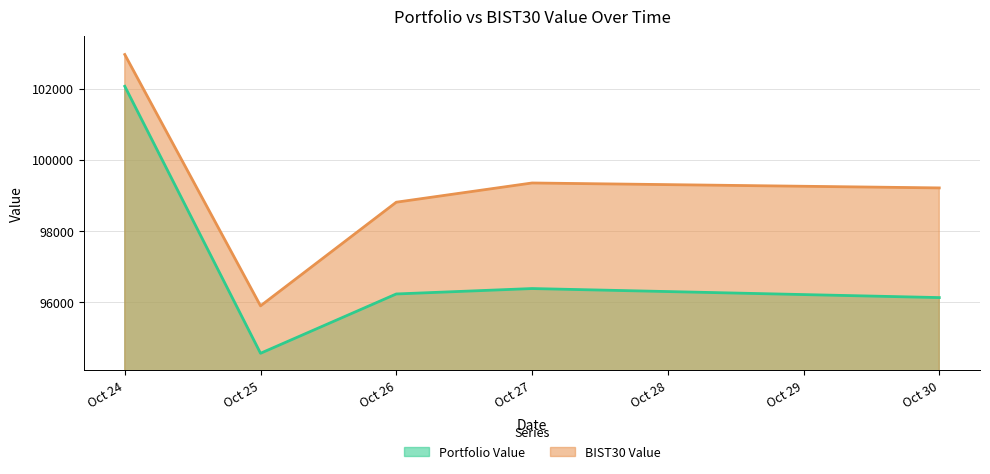

What are all the series names shown in the legend?

Portfolio Value, BIST30 Value